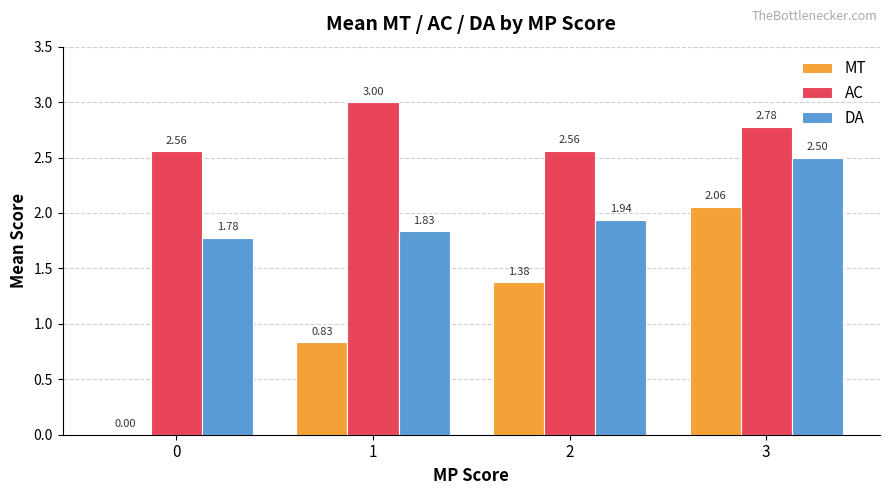

What is the sum of the MT values at 2 and 3?

3.4